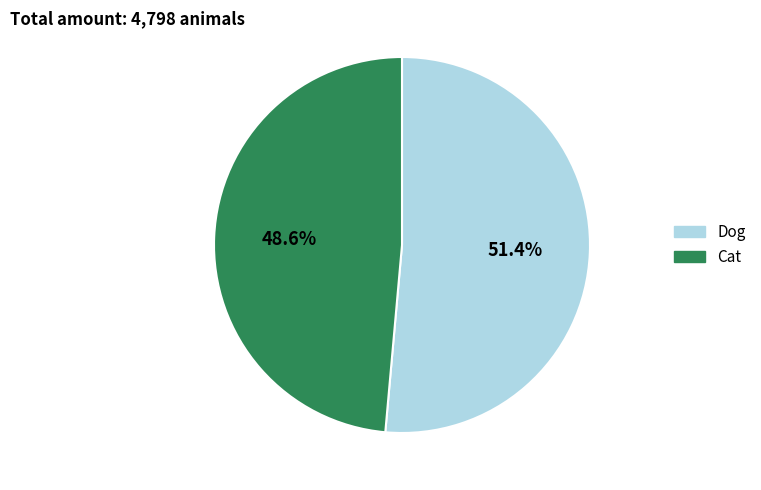

Which has a higher value, Dog or Cat?

Dog